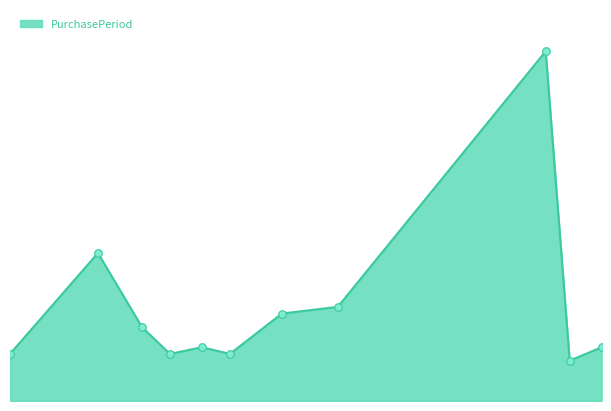

Does the chart have visible grid lines?

No